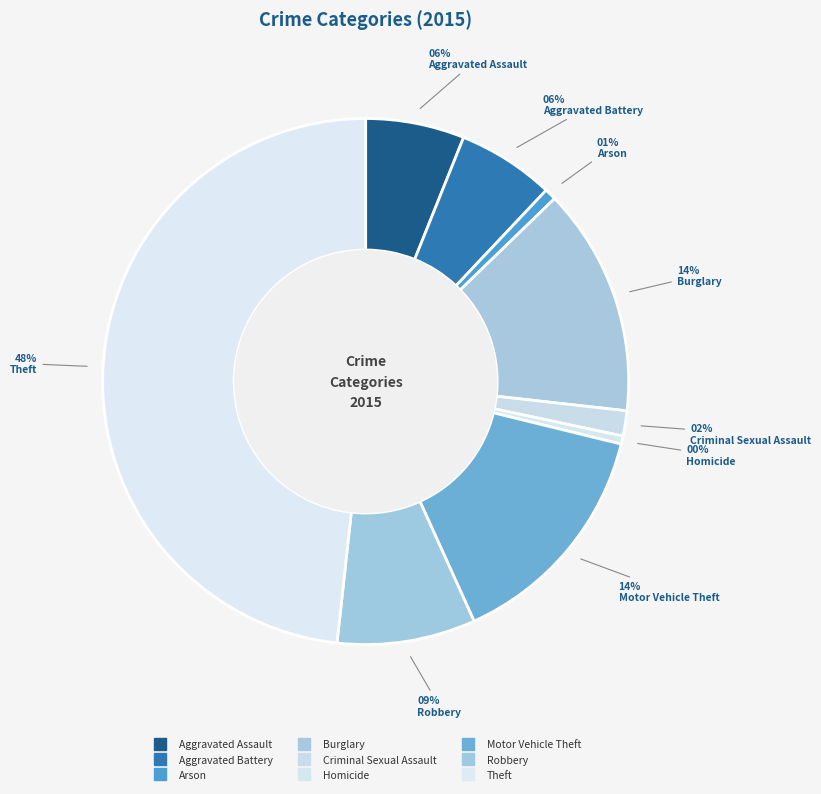

True or false: Burglary accounts for 27% of the total.

False